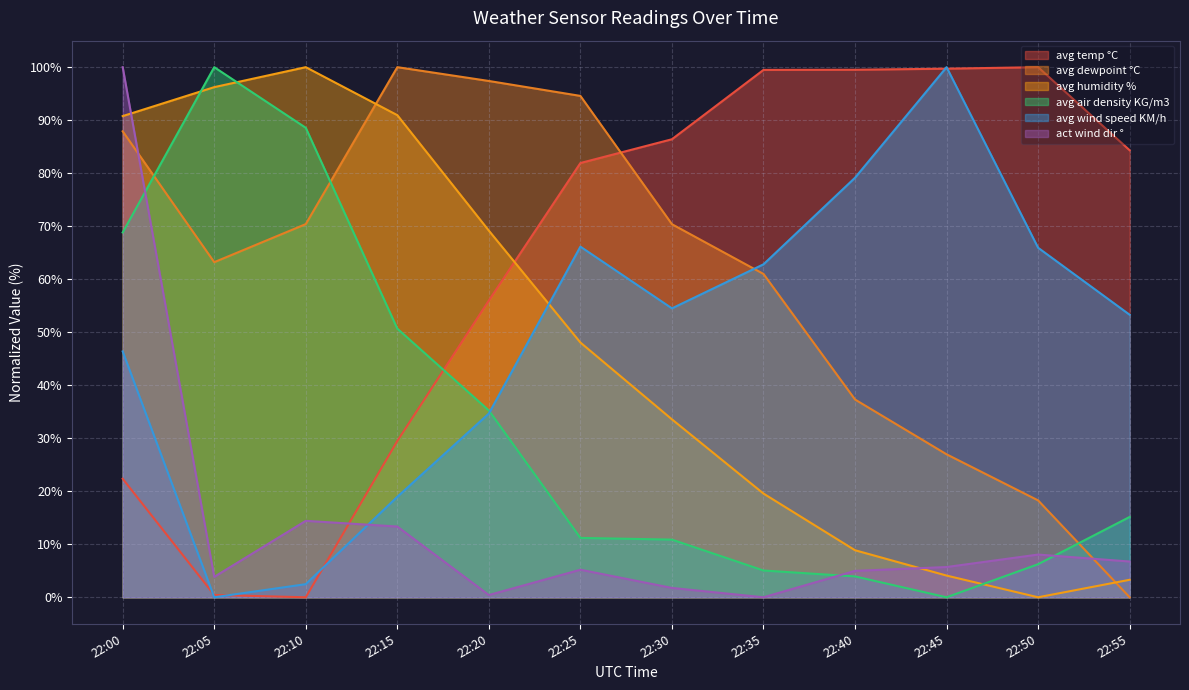

How many lines are shown in the chart?

6